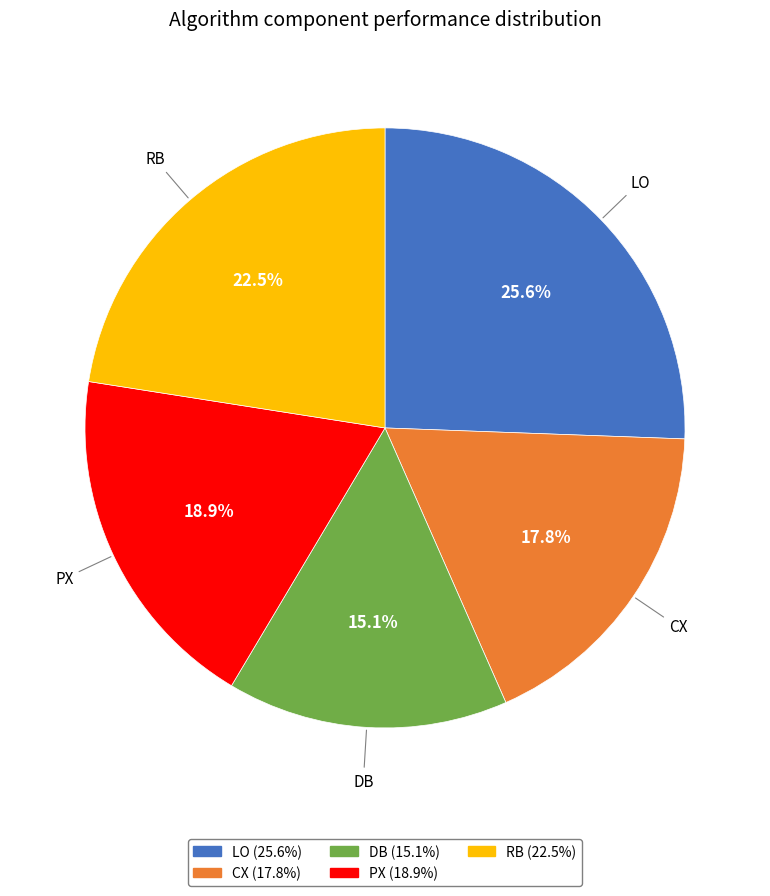

To the nearest percent, what is the combined percentage of PX and CX?

37%